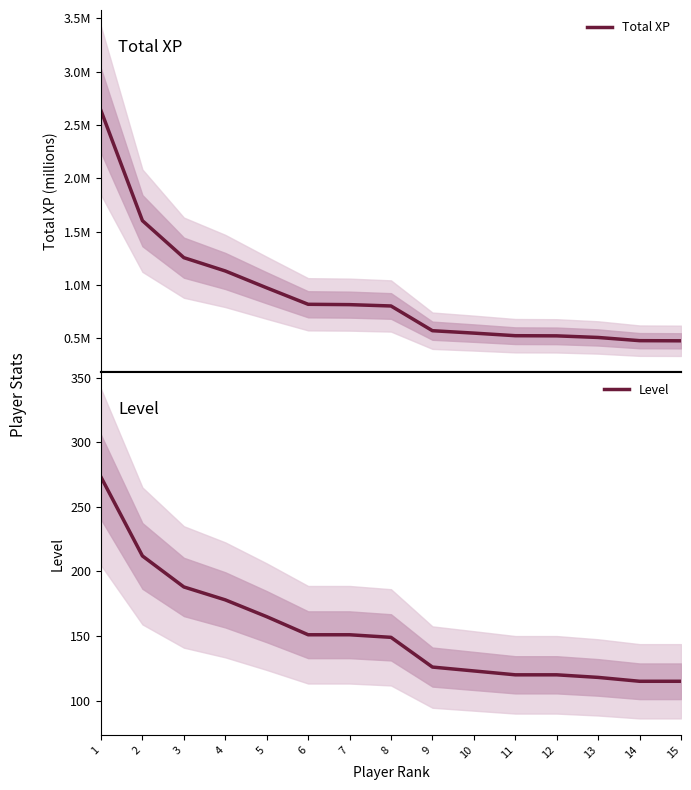

Between 14 and 15, which series saw the biggest shift?

Total XP